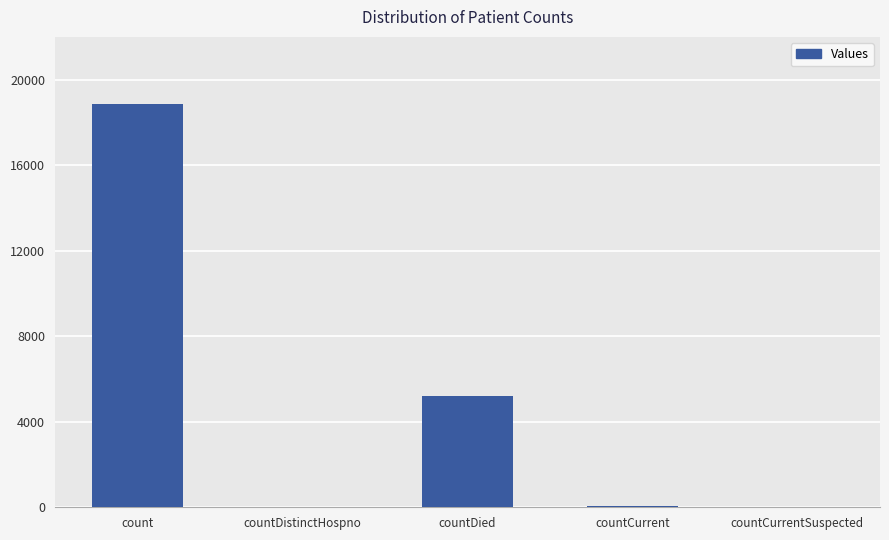

Does the chart contain stacked bars?

No